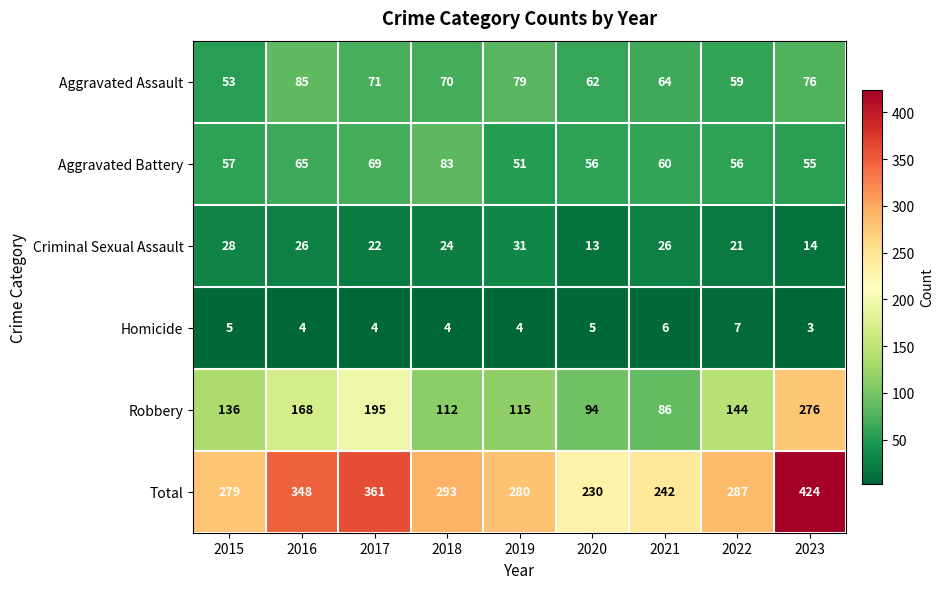

What is the total value across all series at 2022?

574